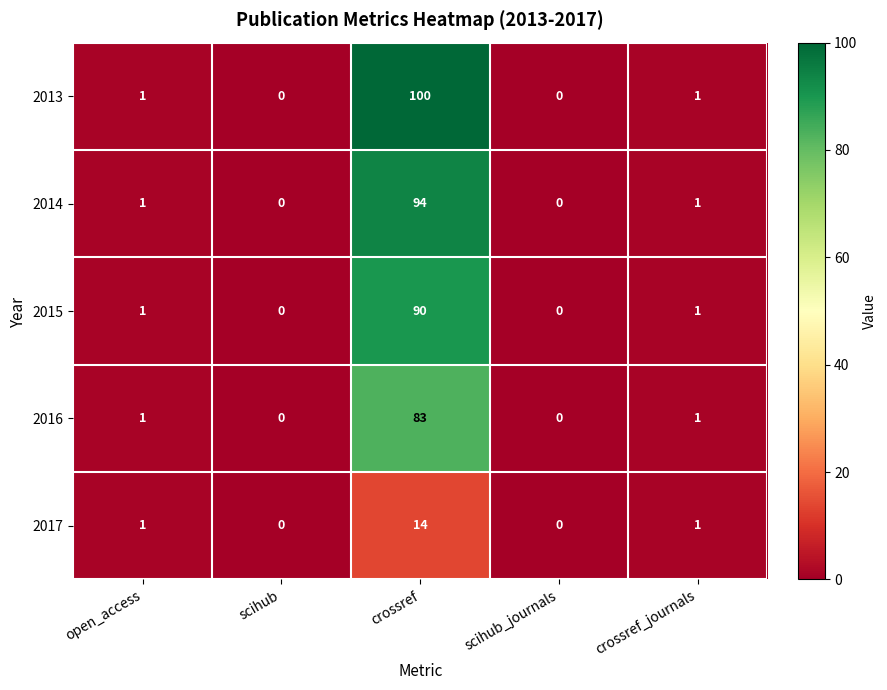

The 2015 series shows 0 at scihub. True or false?

True